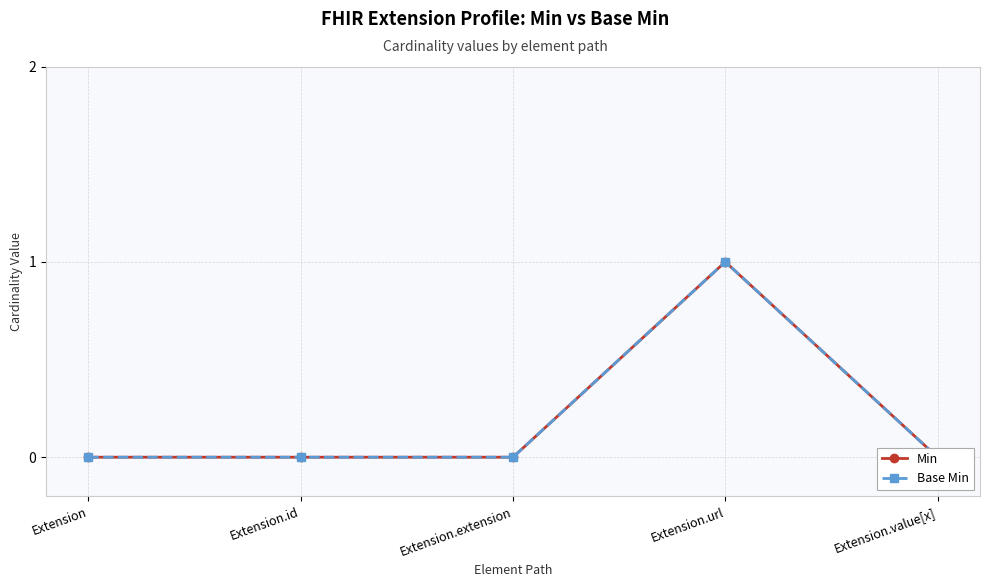

What is the label of the 4th point from the right?

Extension.id